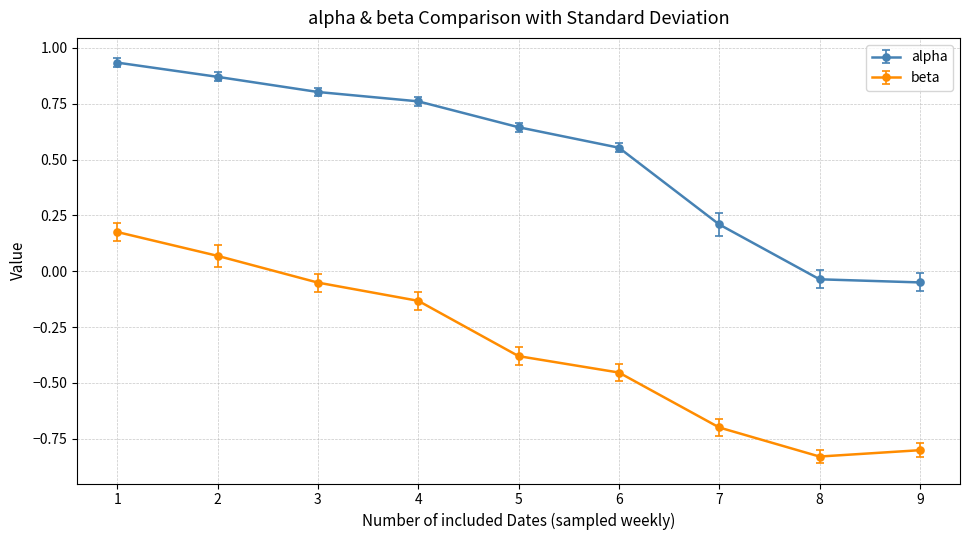

Between 1 and 8, which series saw the biggest shift?

beta